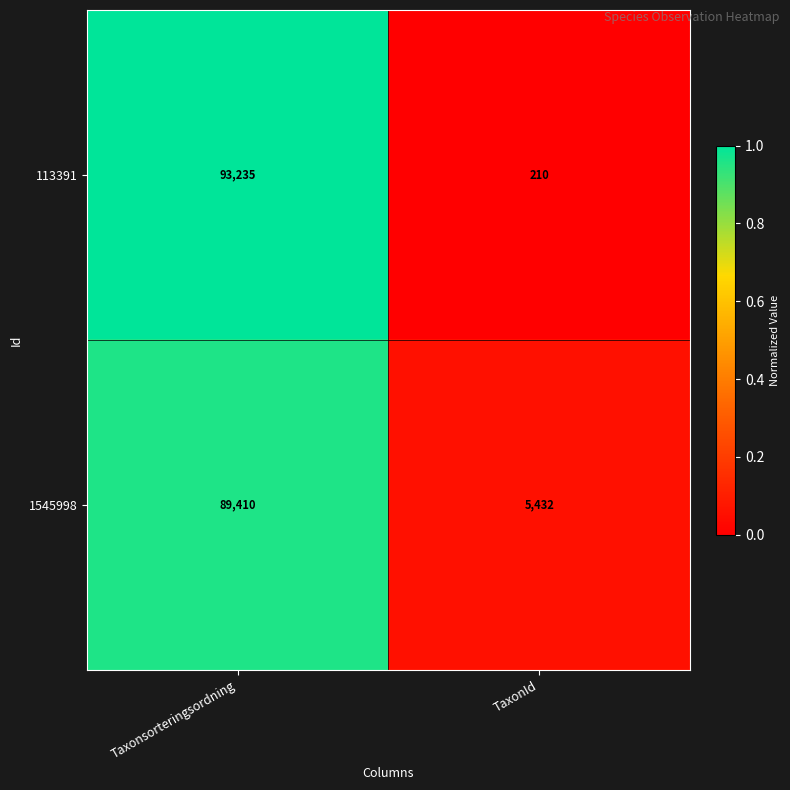

How many categories are shown in the chart?

2